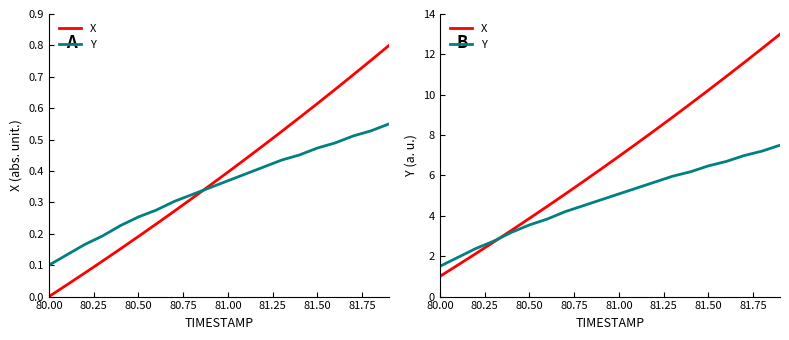

Where is X nearest to the value 7?

81.00